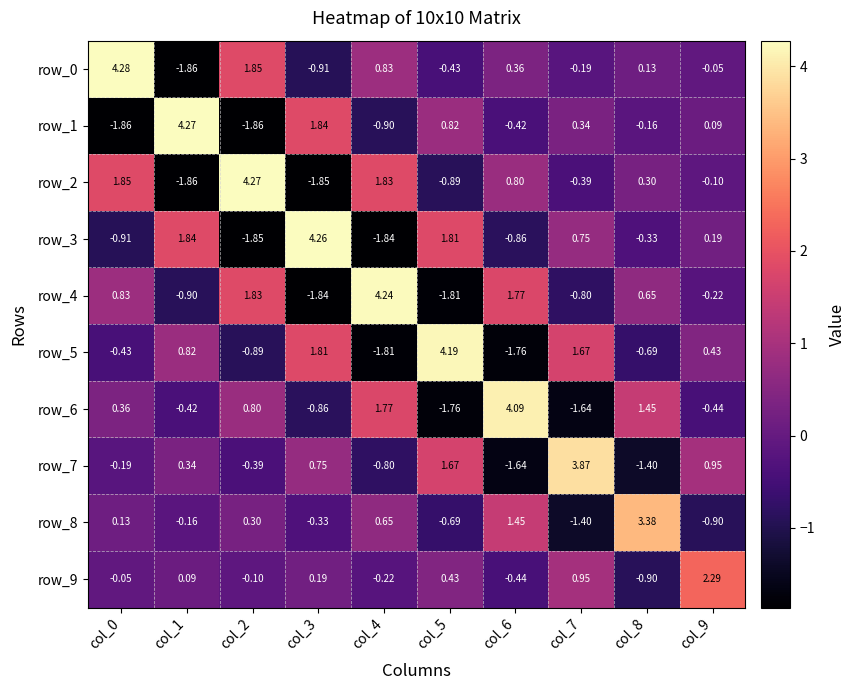

Is the value of row_1 at col_9 greater than the value of row_9 at col_3?

No